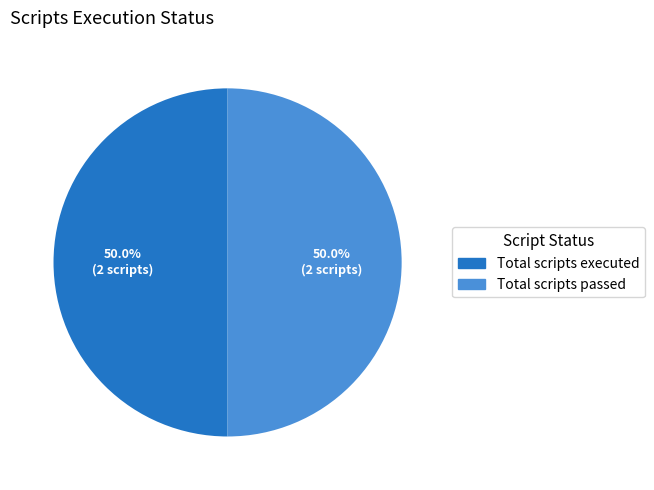

What is the ratio of the value at Total scripts passed to the value at Total scripts executed?

1.0